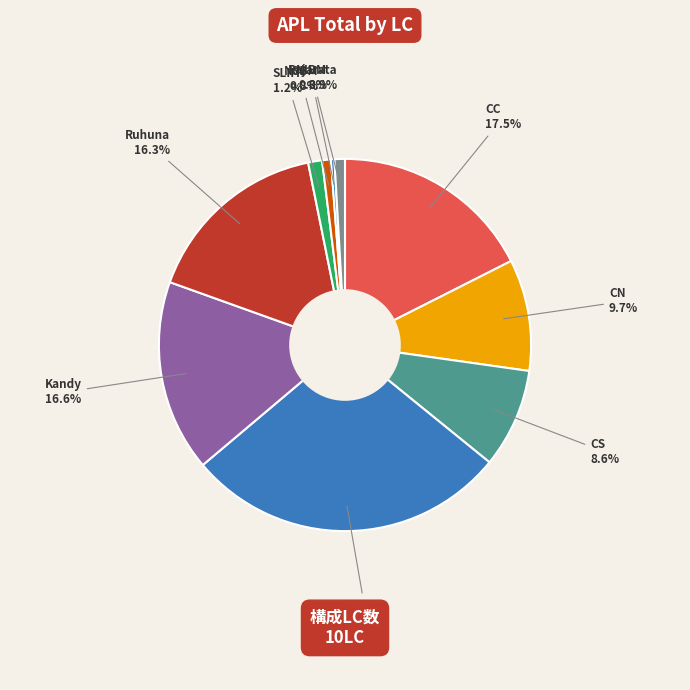

True or false: SLIIT accounts for 11% of the total.

False